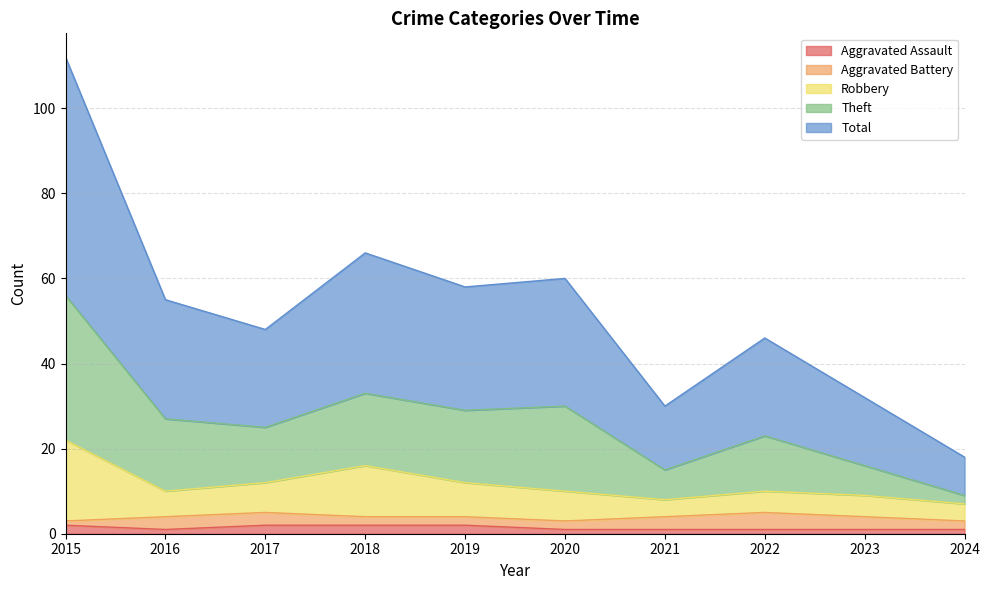

At how many categories does at least one series exceed 57?

4